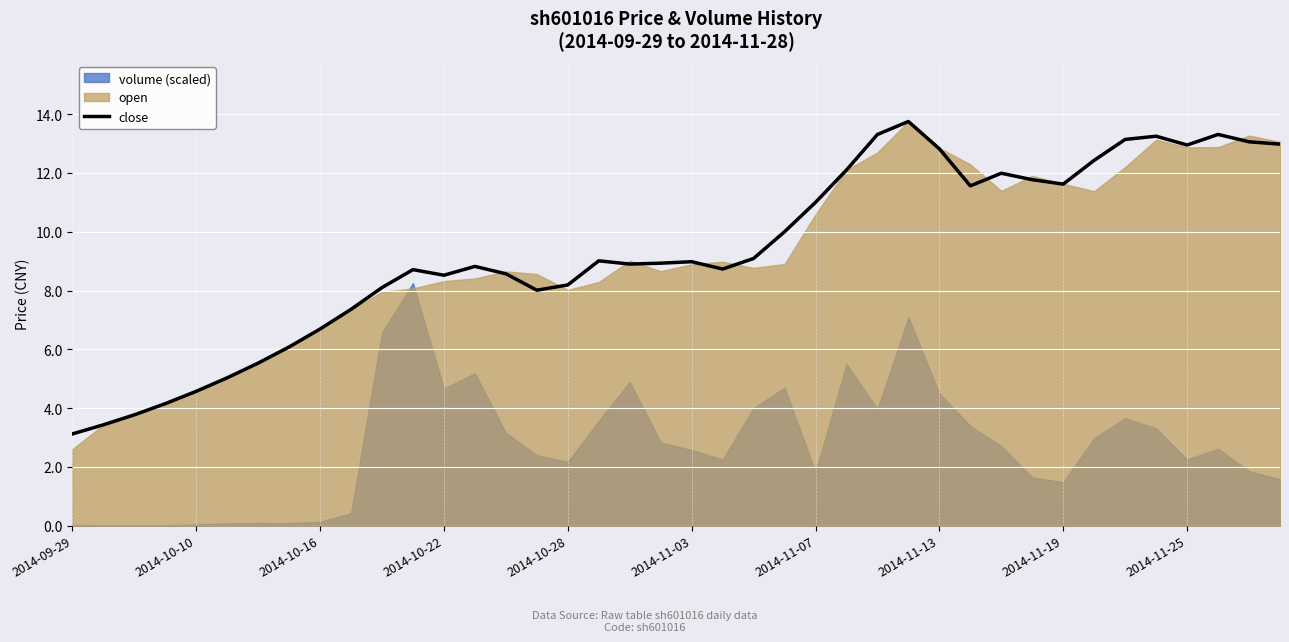

Reading right to left, transcribe all the data shown in this chart.

13.0	13.1	13.3	12.9	13.2	13.1	12.4	11.6	11.8	12.0	11.6	12.8	13.8	13.3	12.1	11.0	10.0	9.1	8.7	9.0	8.9	8.9	9.0	8.2	8.0	8.6	8.8	8.5	8.7	8.1	7.4	6.7	6.1	5.5	5.0	4.6	4.2	3.8	3.4	3.1